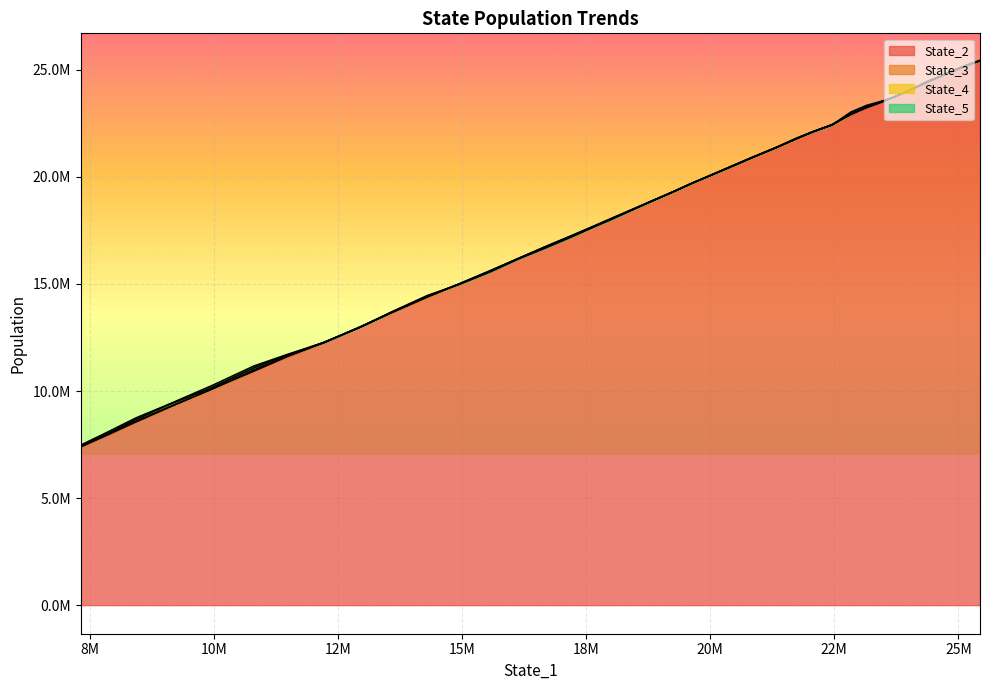

List the series in order of their peak value, lowest first.

State_3, State_2, State_4, State_5